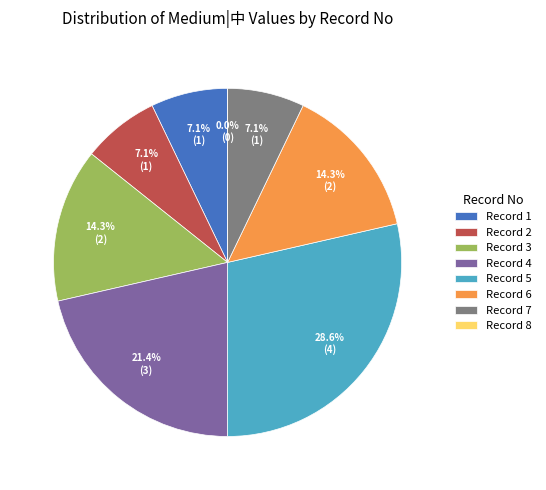

What percentage do 2 and 6 together represent?

21.4%